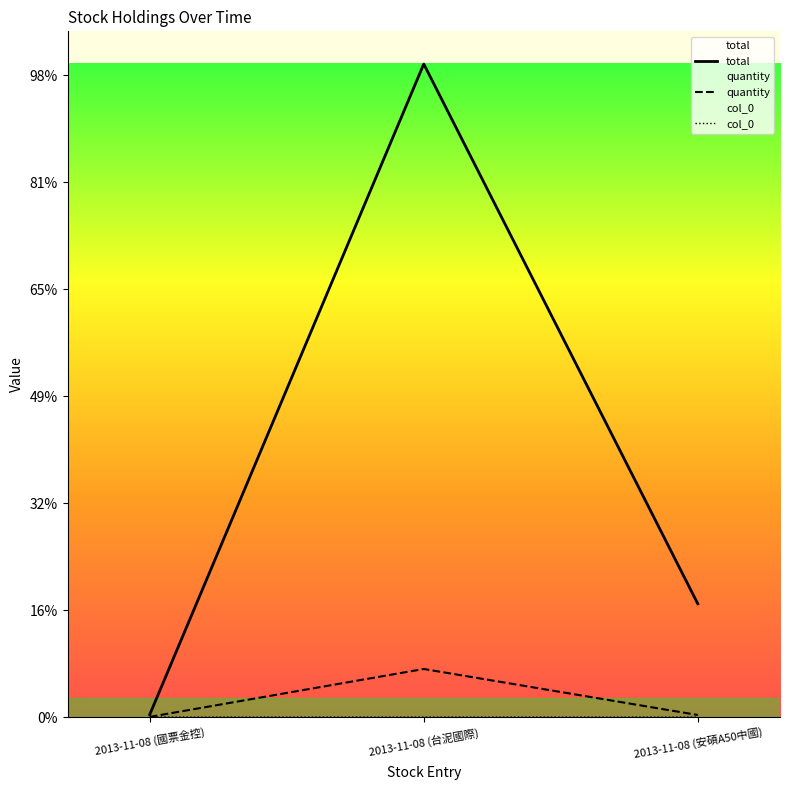

What is the spread (max minus min) of values at 2013-11-08 (國票金控)?

4740.0